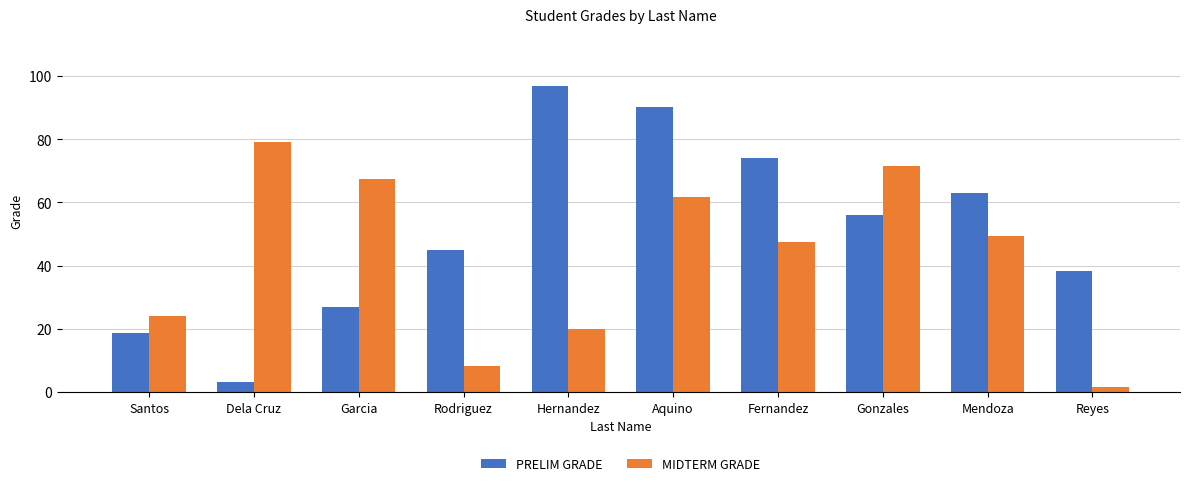

What is the average value of the PRELIM GRADE series?

51.2